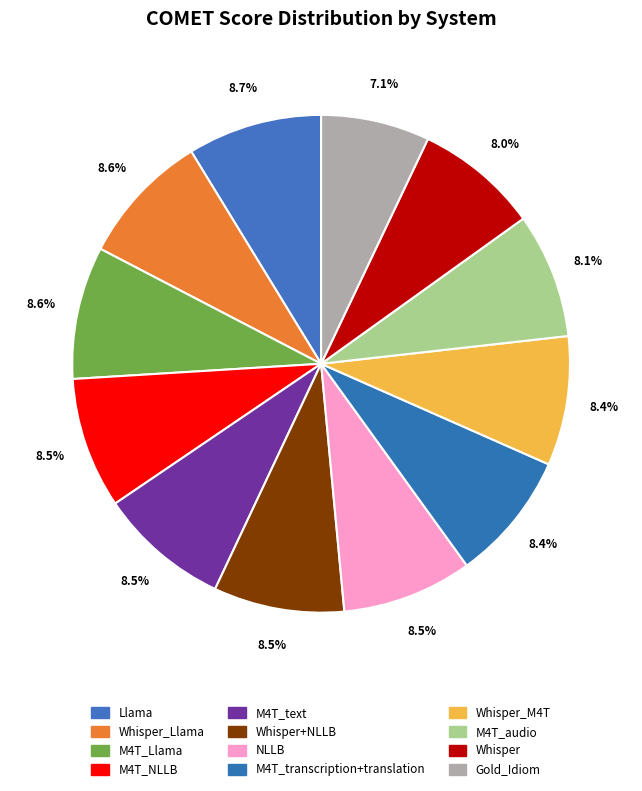

How many segments does this pie chart have?

12